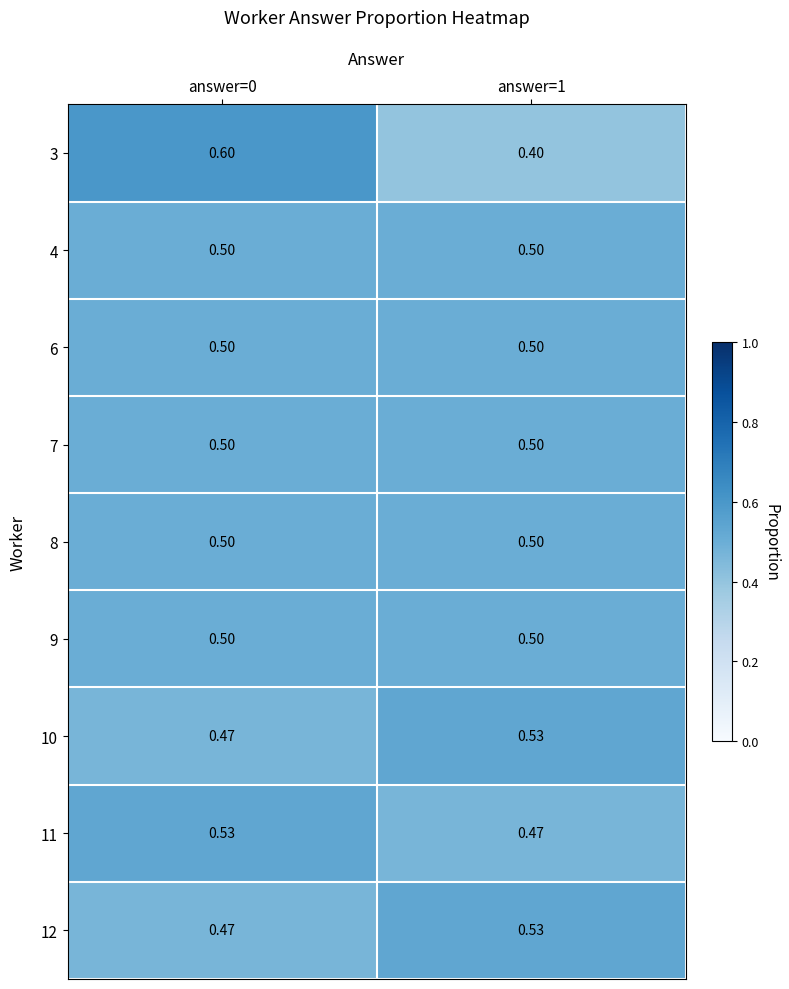

Is the value of 10 at answer=1 greater than the value of 6 at answer=0?

Yes